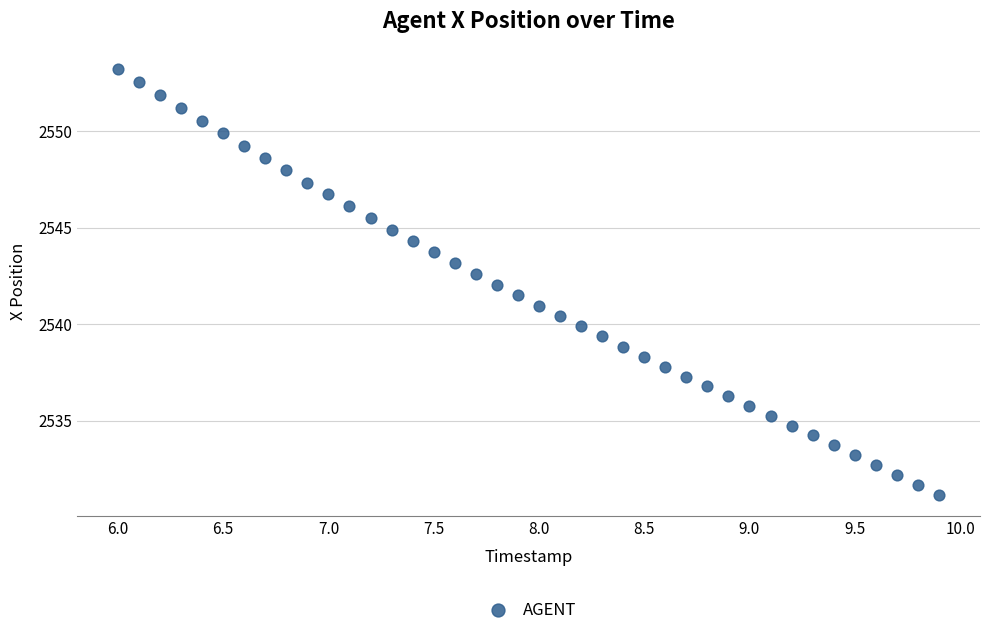

What is the range of X values (max minus min)?

3.9